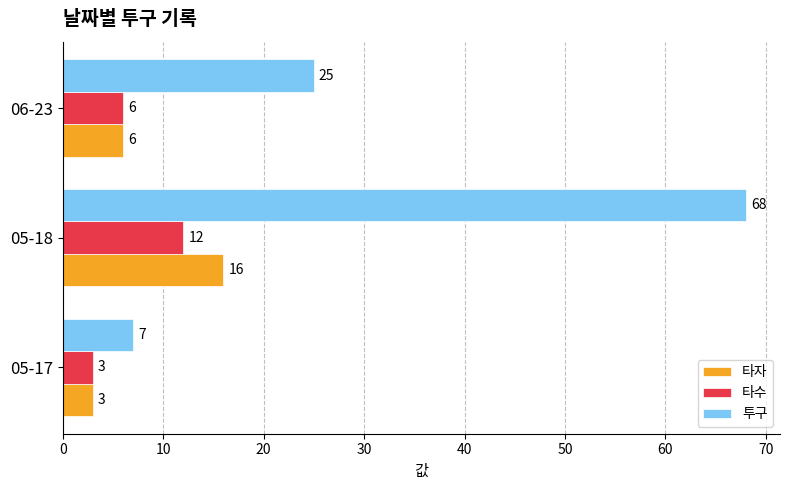

True or false: 타수 has a value of 12 at 05-18.

True